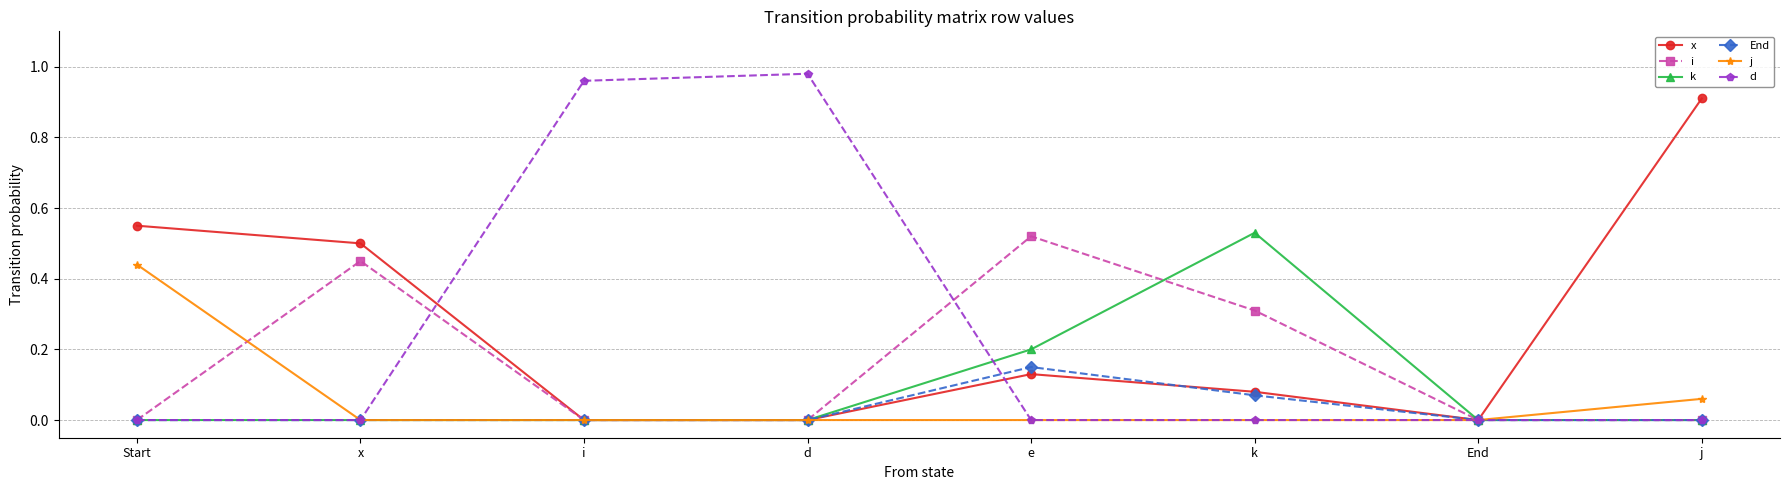

Is this an area chart (filled region under the line)?

No